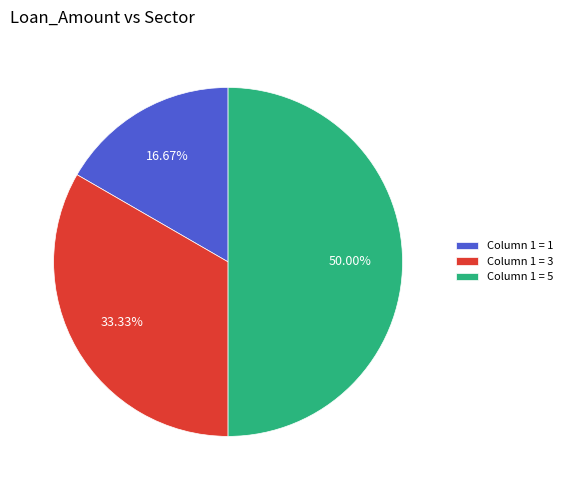

Which has a higher value, Column 1 = 1 or Column 1 = 3?

Column 1 = 3